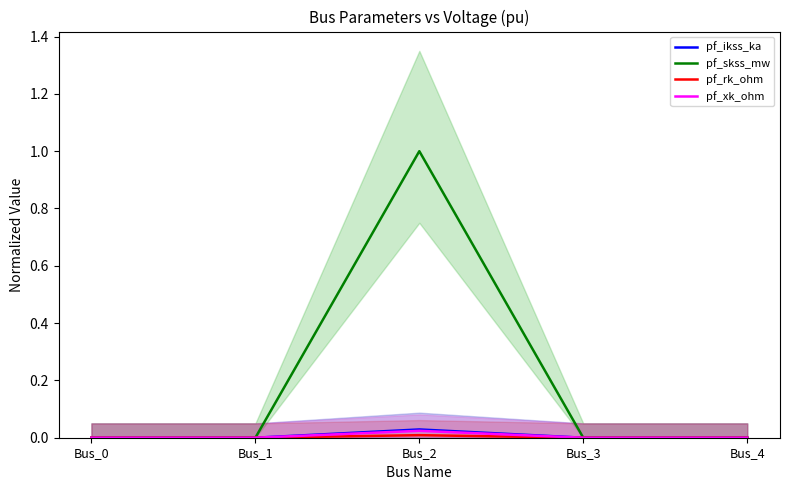

Rank the categories by pf_skss_mw value from lowest to highest.

Bus_0, Bus_1, Bus_3, Bus_4, Bus_2